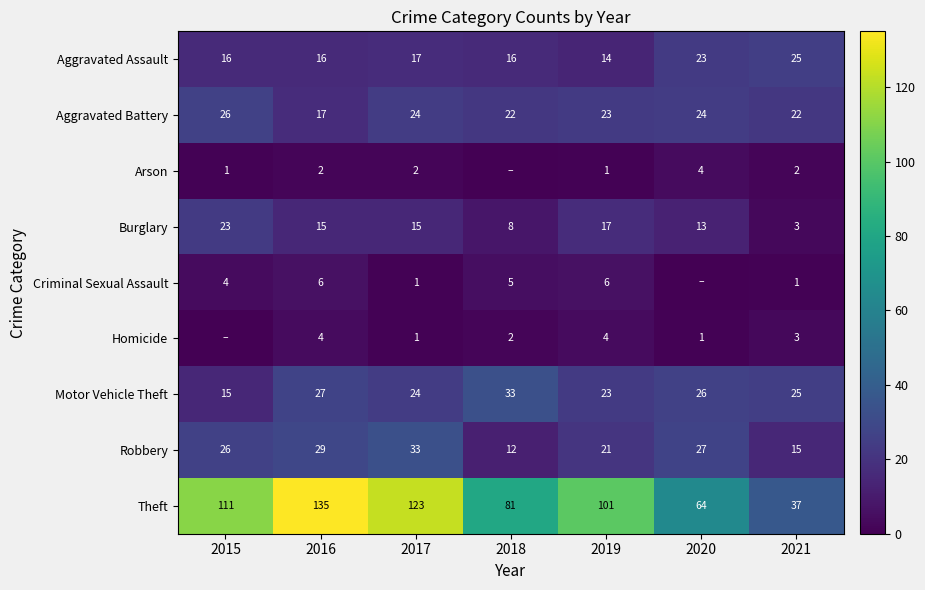

How many data points in Theft are less than 101?

3